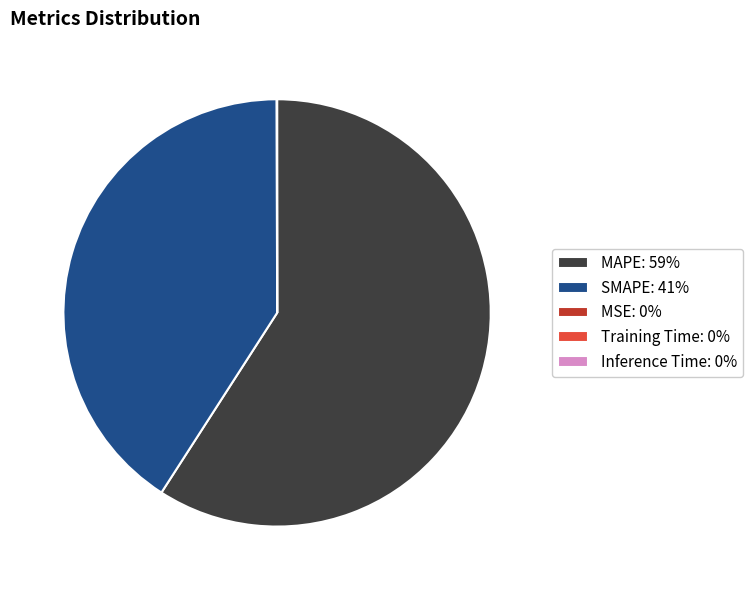

Is there any slice that represents more than half of the pie?

Yes